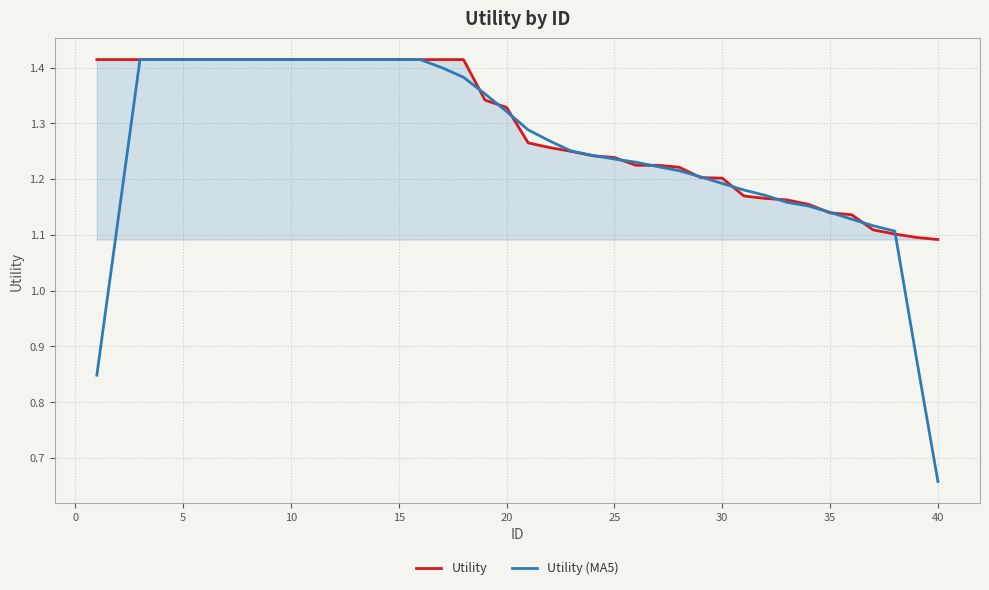

List the series in order of their overall mean, highest first.

Utility, Utility (MA5)